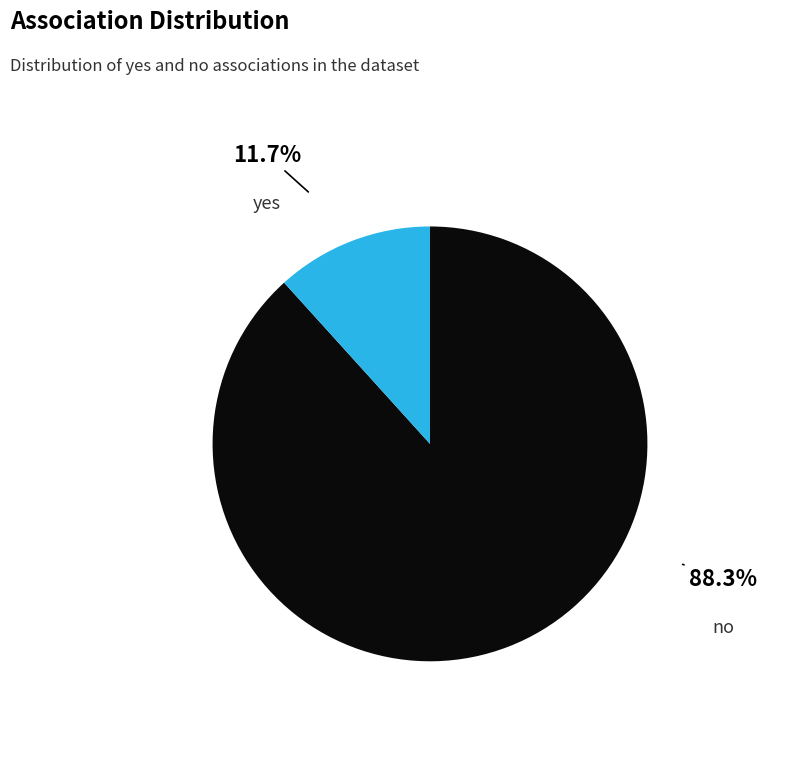

Which category accounts for the majority?

no